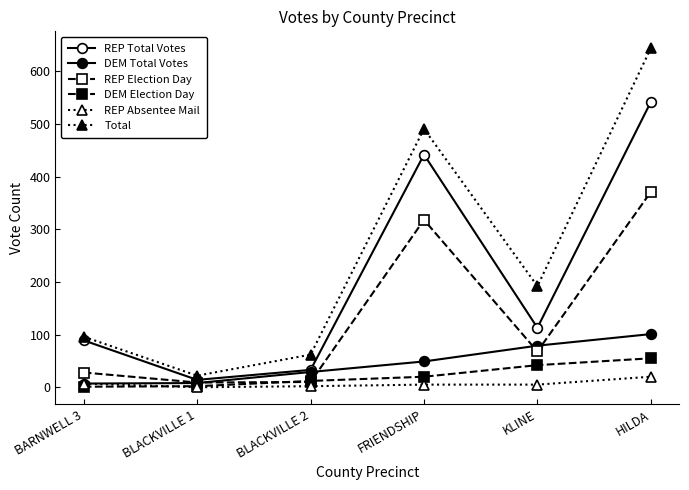

At which label does Total reach its minimum?

BLACKVILLE 1